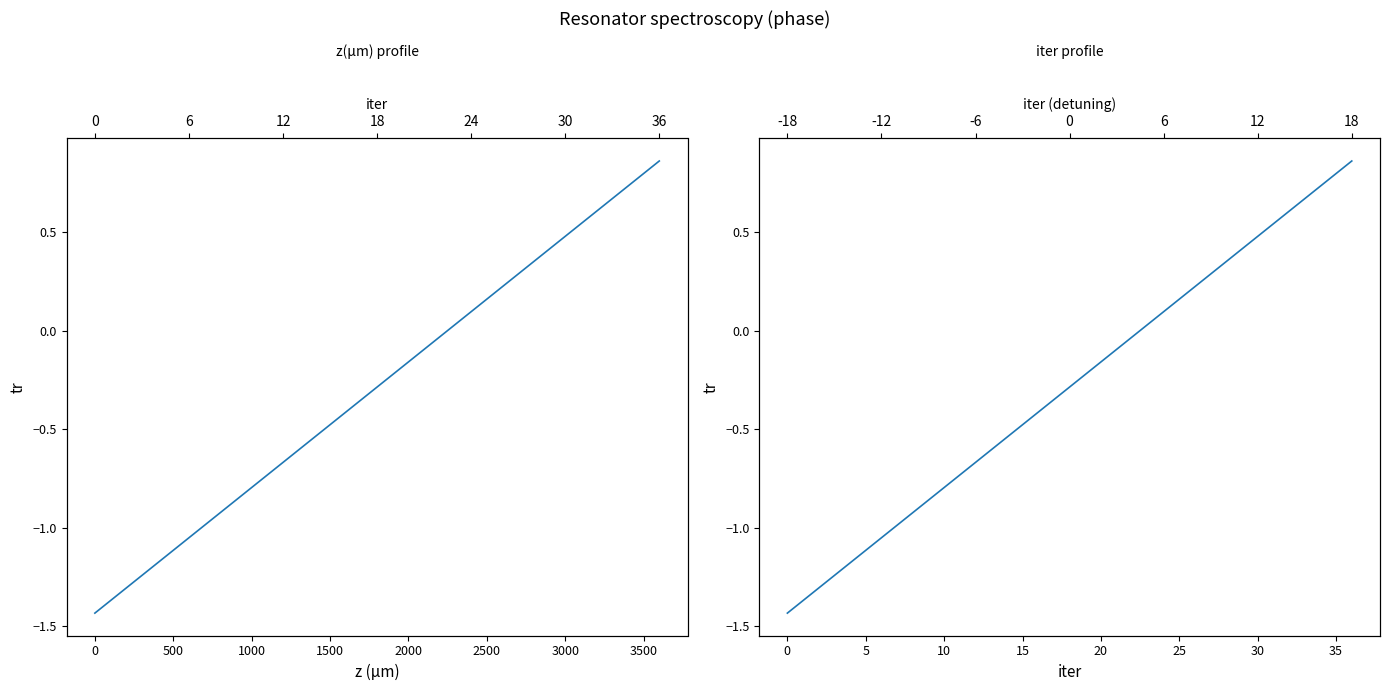

Reading left to right, what are all the values shown in this chart?

tr: -1.4	-1.4	-1.3	-1.2	-1.2	-1.1	-1.1	-1.0	-0.9	-0.9	-0.8	-0.7	-0.7	-0.6	-0.5	-0.5	-0.4	-0.4	-0.3	-0.2	-0.2	-0.1	-0.0	0.0	0.1	0.2	0.2	0.3	0.4	0.4	0.5	0.5	0.6	0.7	0.7	0.8	0.9
tr vs iter: -1.4	-1.4	-1.3	-1.2	-1.2	-1.1	-1.1	-1.0	-0.9	-0.9	-0.8	-0.7	-0.7	-0.6	-0.5	-0.5	-0.4	-0.4	-0.3	-0.2	-0.2	-0.1	-0.0	0.0	0.1	0.2	0.2	0.3	0.4	0.4	0.5	0.5	0.6	0.7	0.7	0.8	0.9